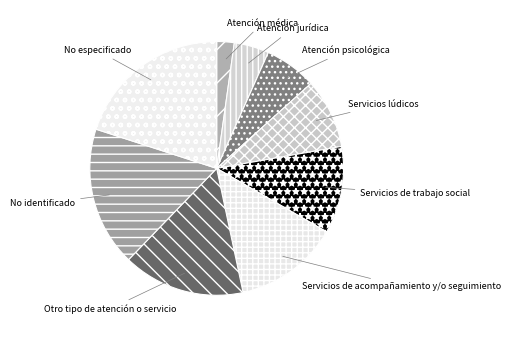

Which slice is the smallest?

Atención médica